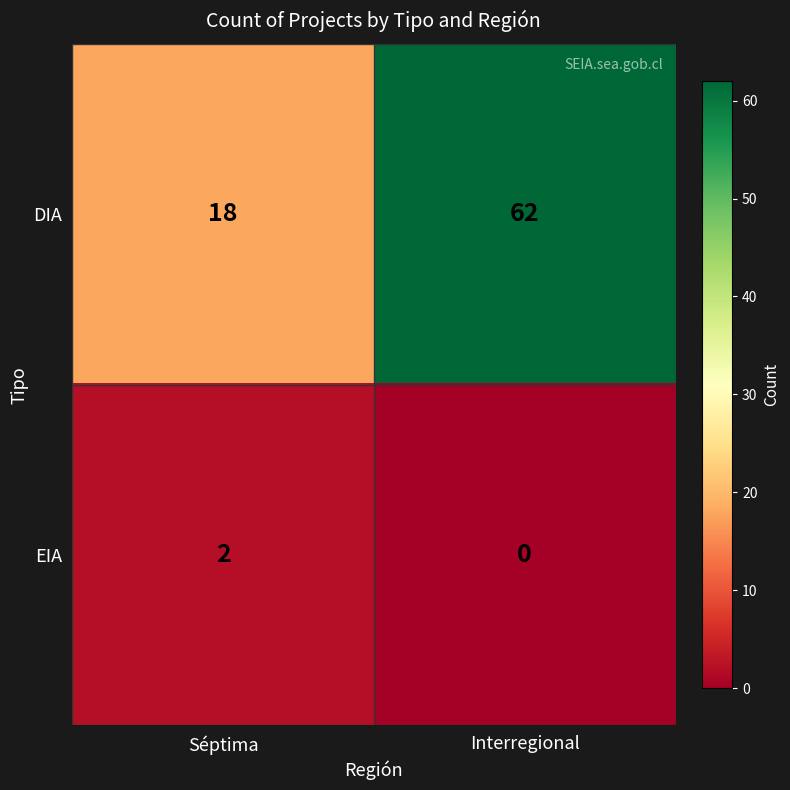

What is the lowest value of the DIA series?

18